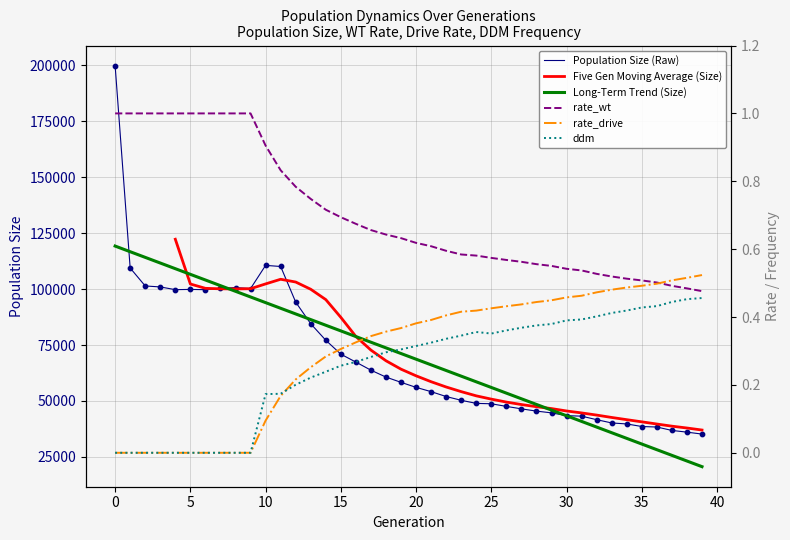

Which series reaches the minimum Y coordinate?

rate_drive